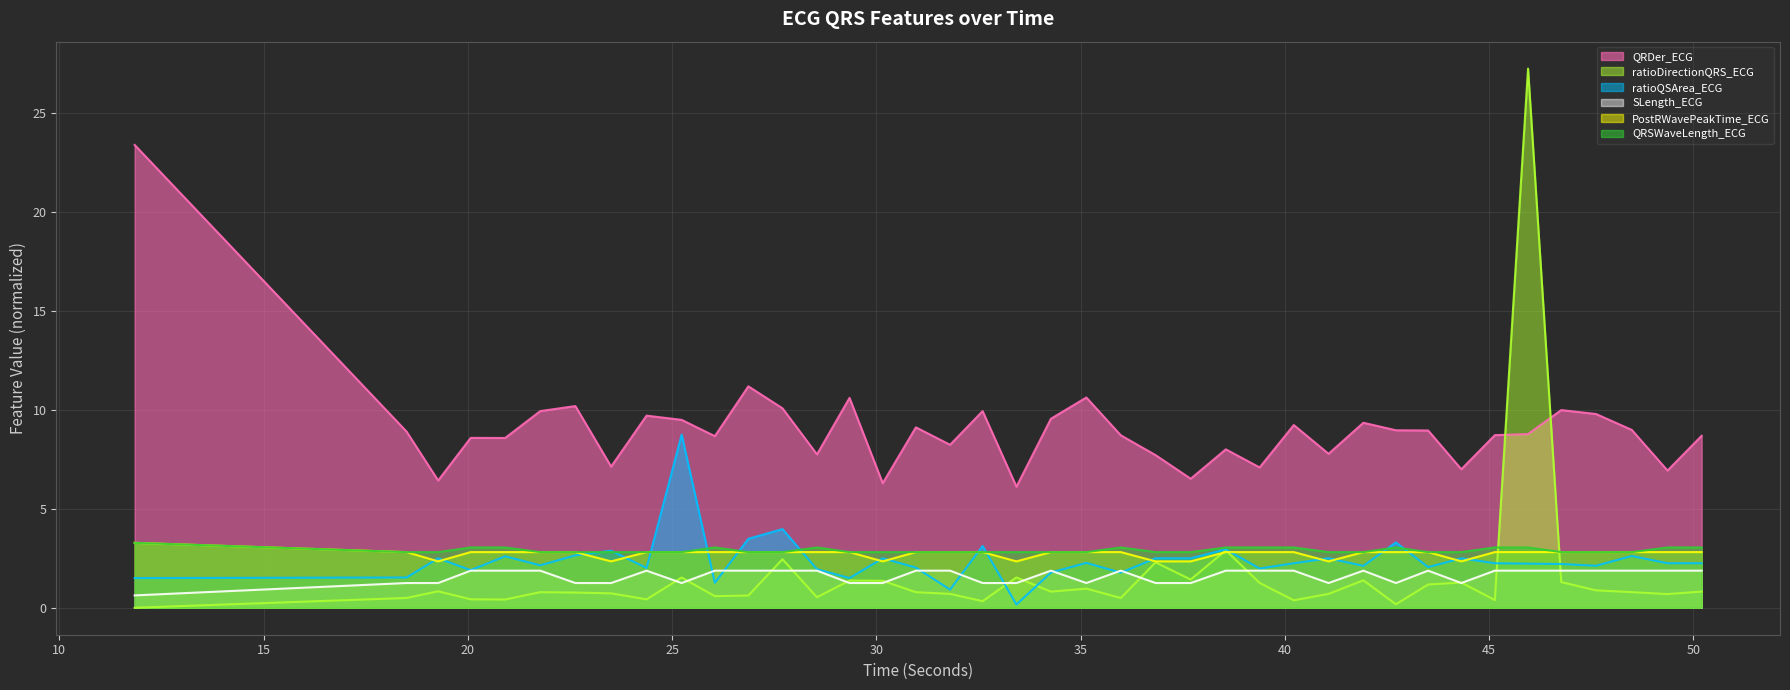

What is the label of the 31st point from the right?

25.234375